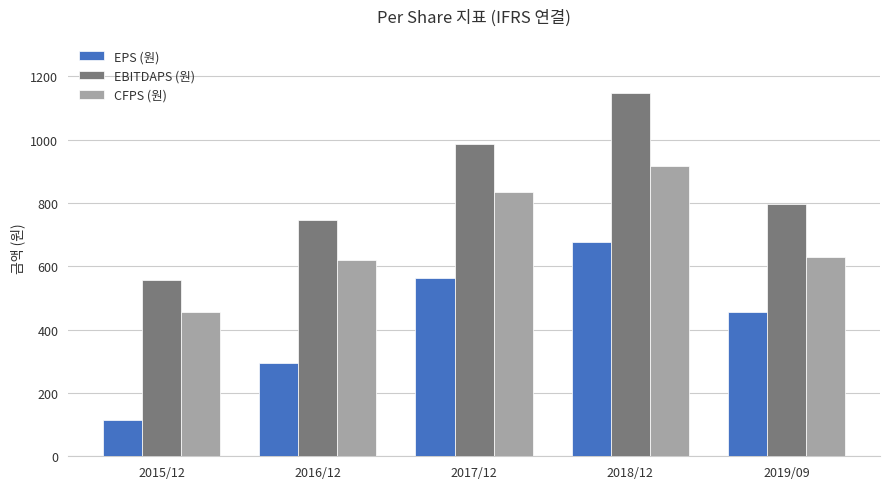

What is the sum of the CFPS (원) values at 2017/12 and 2019/09?

1462